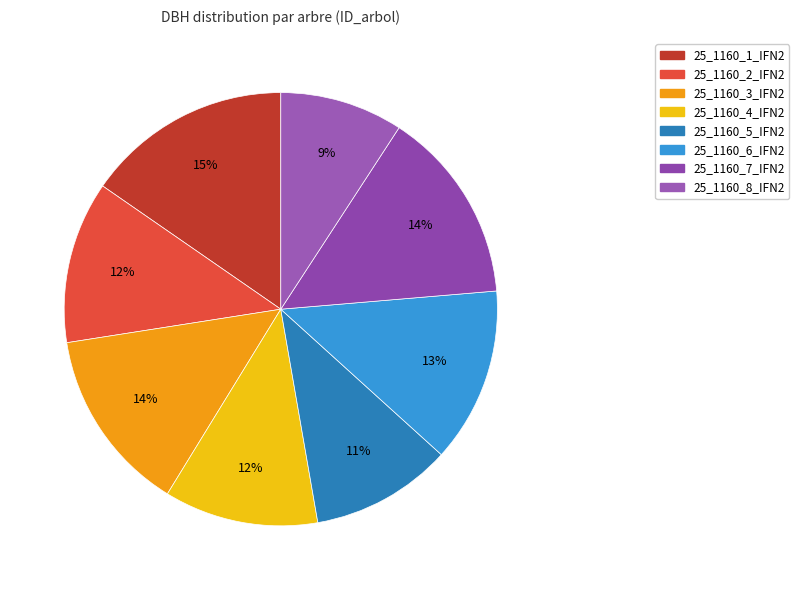

Which slice is the smallest?

25_1160_8_IFN2